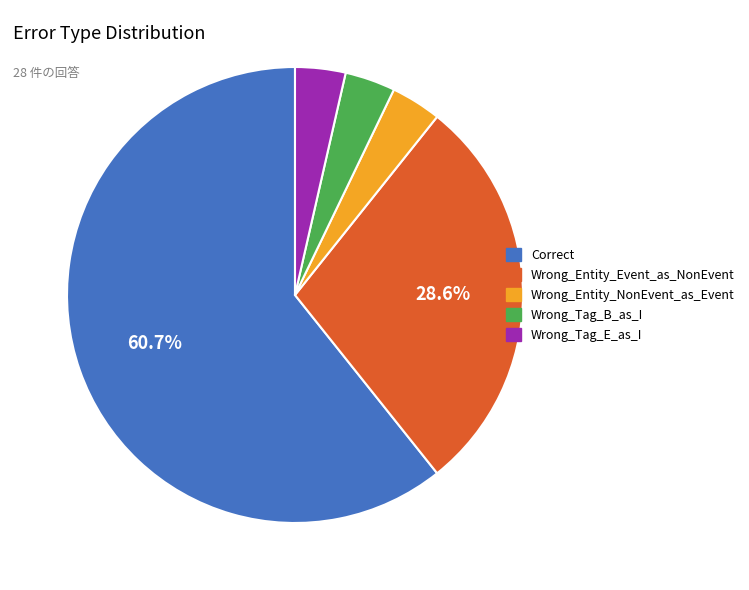

What is the ratio of the value at Wrong_Tag_B_as_I to the value at Correct?

0.1